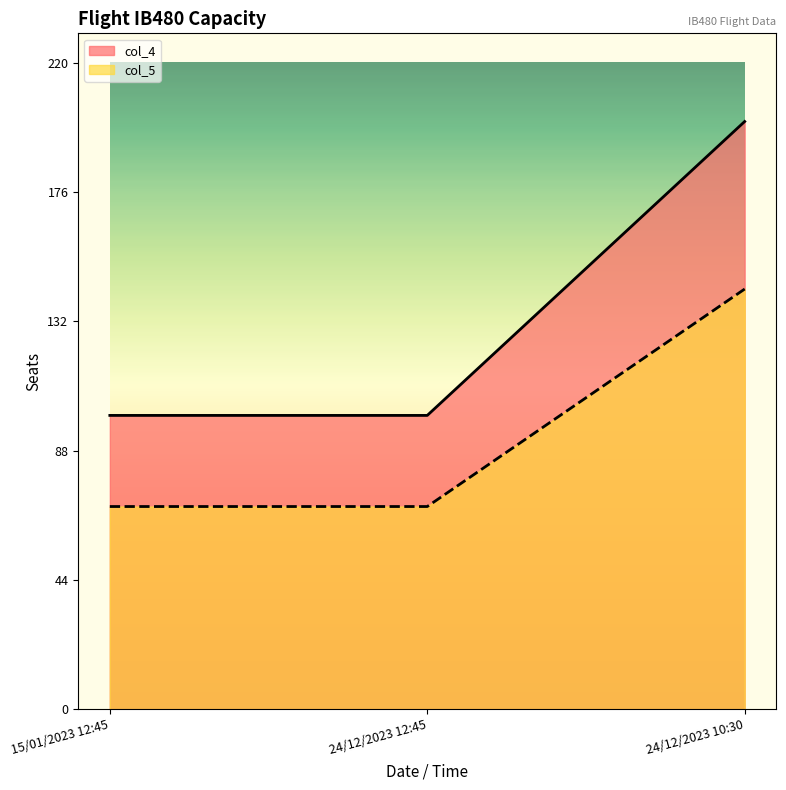

How many distinct data groups are displayed?

2